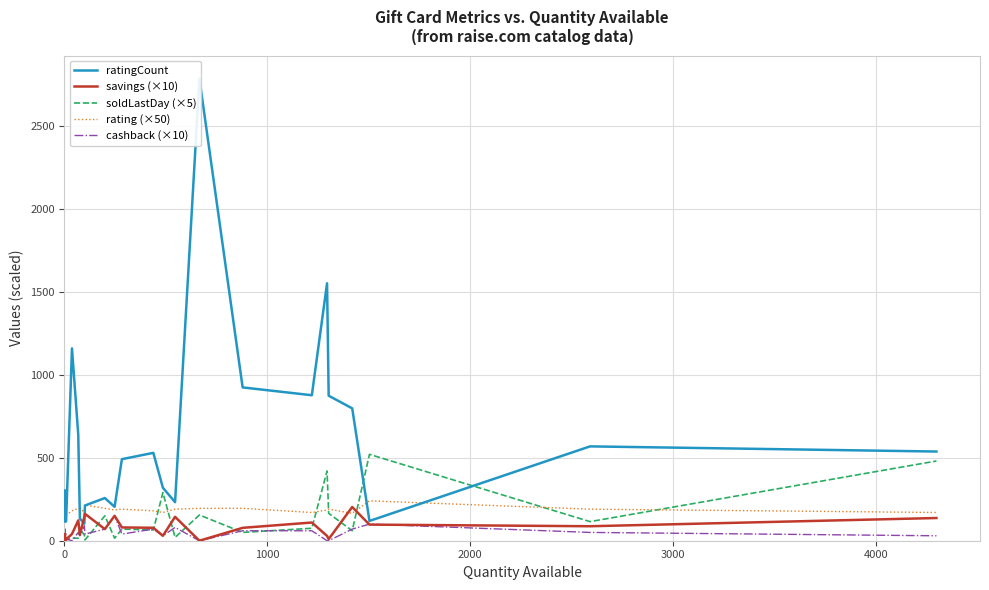

What is the maximum value for cashback (×10)?

150.0